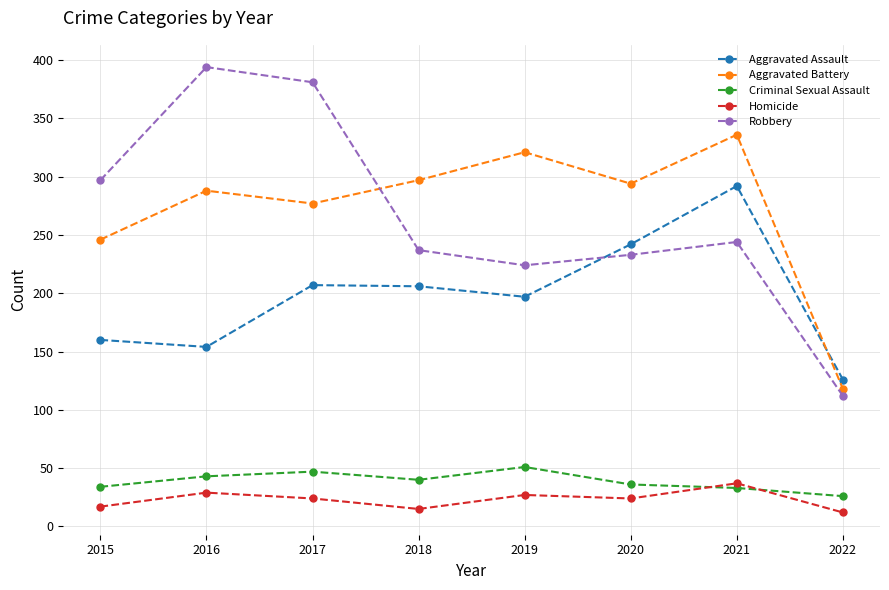

What is the approximate value of Aggravated Battery at 2019, to the nearest 5?

320